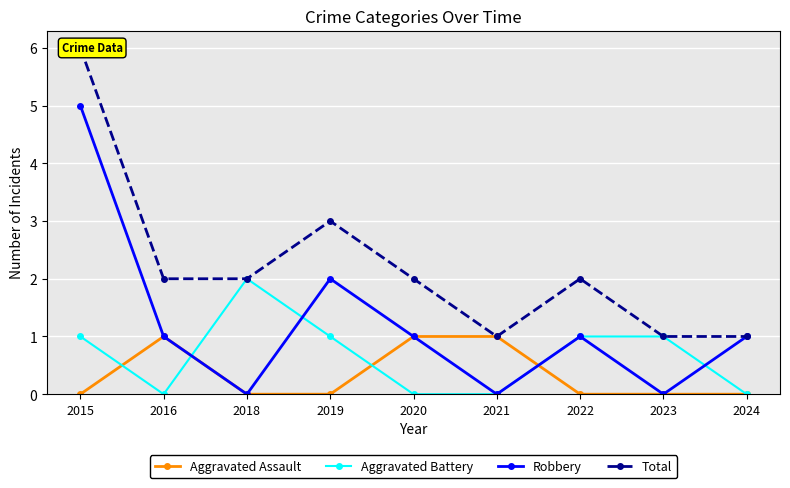

What is the difference between the Aggravated Battery values at 2022 and 2024?

1